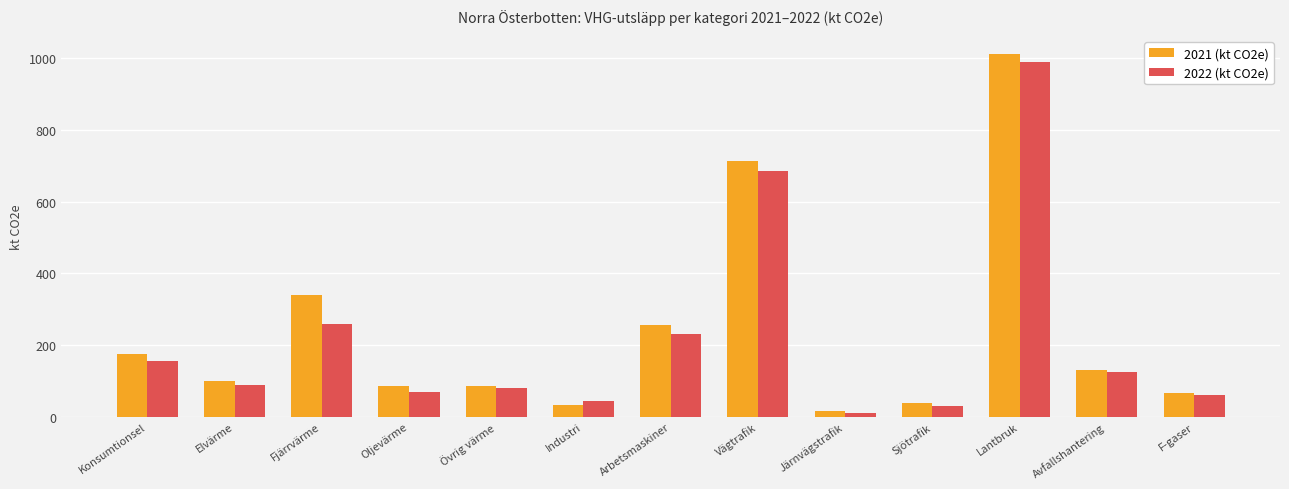

Between Elvärme and Lantbruk, which series saw the biggest shift?

2021 (kt CO2e)